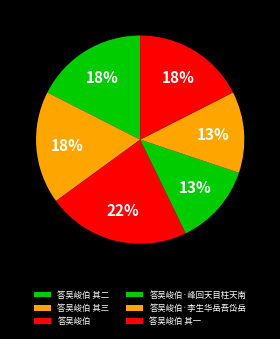

Which slice is the largest?

答吴峻伯